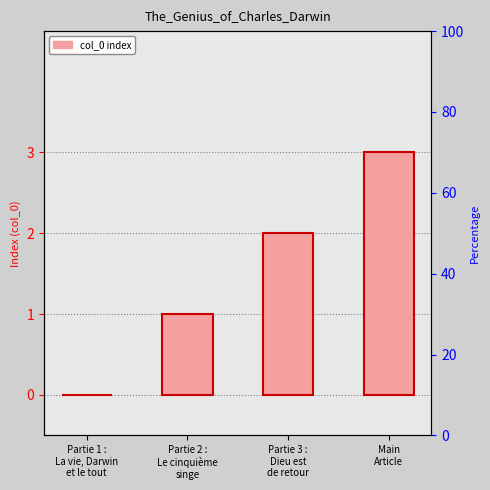

What is the sum of the values at Main
Article and Partie 1 :
La vie, Darwin
et le tout?

3